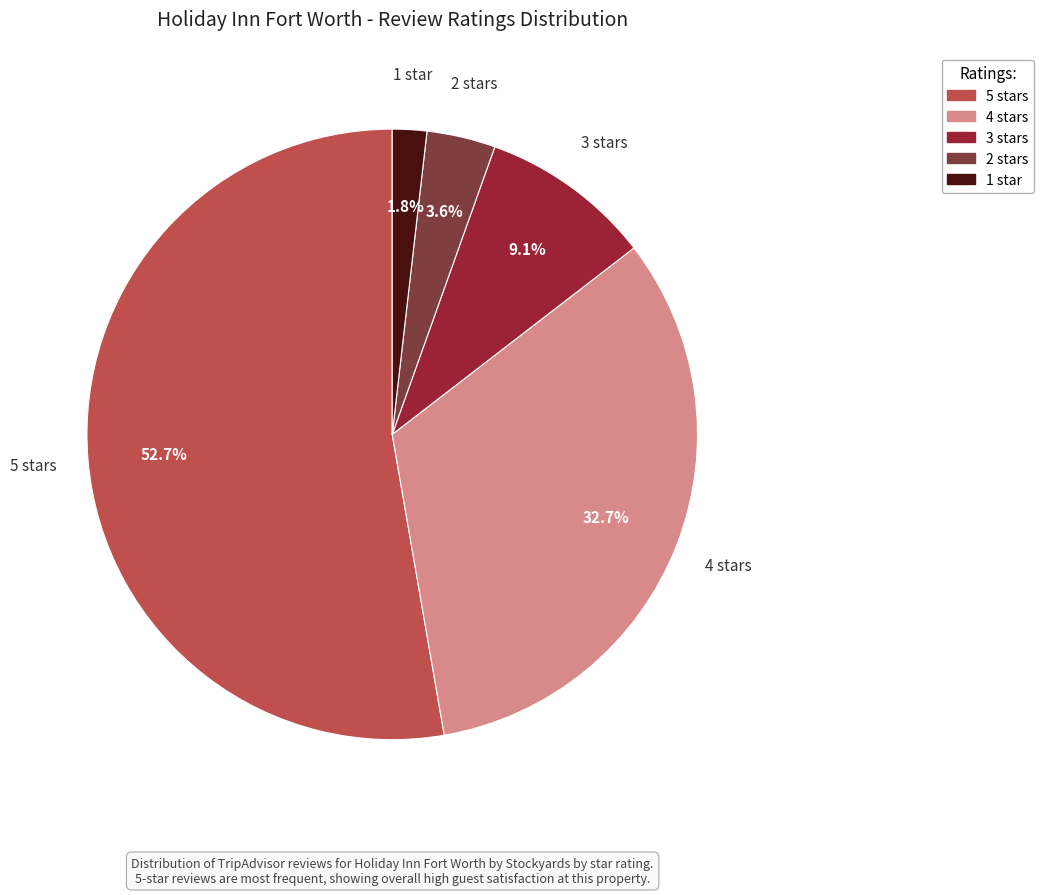

Which category has the smallest portion of the pie?

1 star